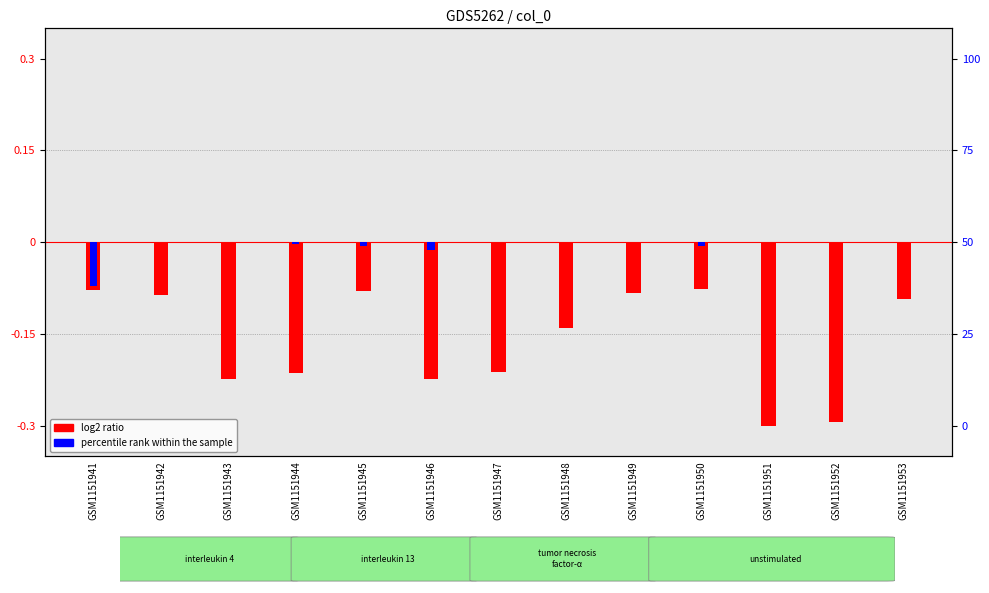

At which category does the chart reach its minimum across all series?

GSM1151951